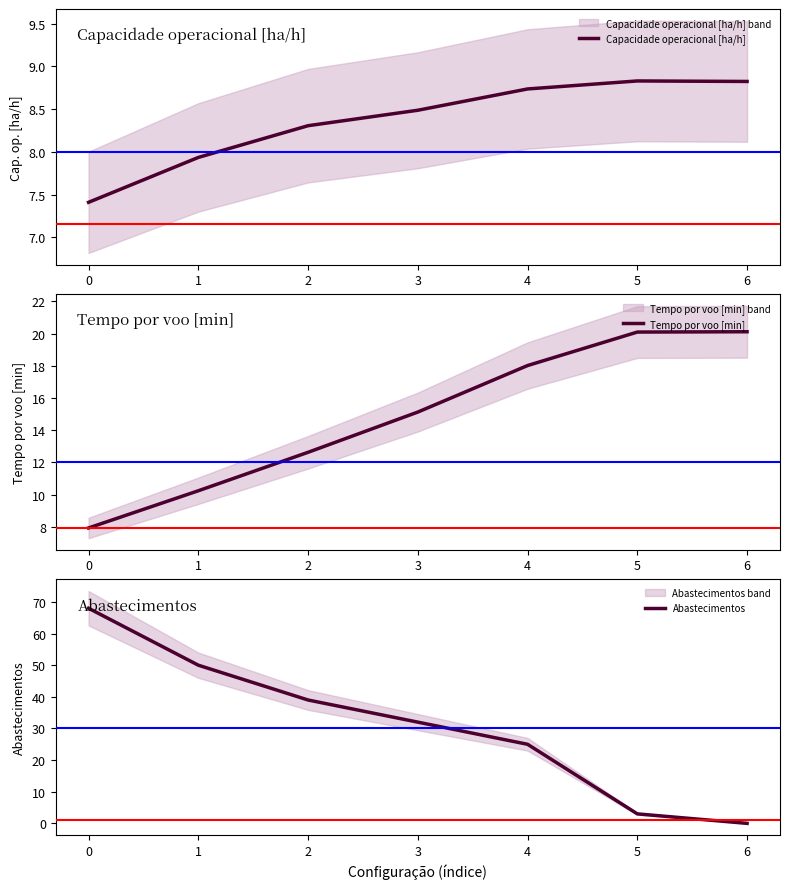

How many distinct data groups are displayed?

3